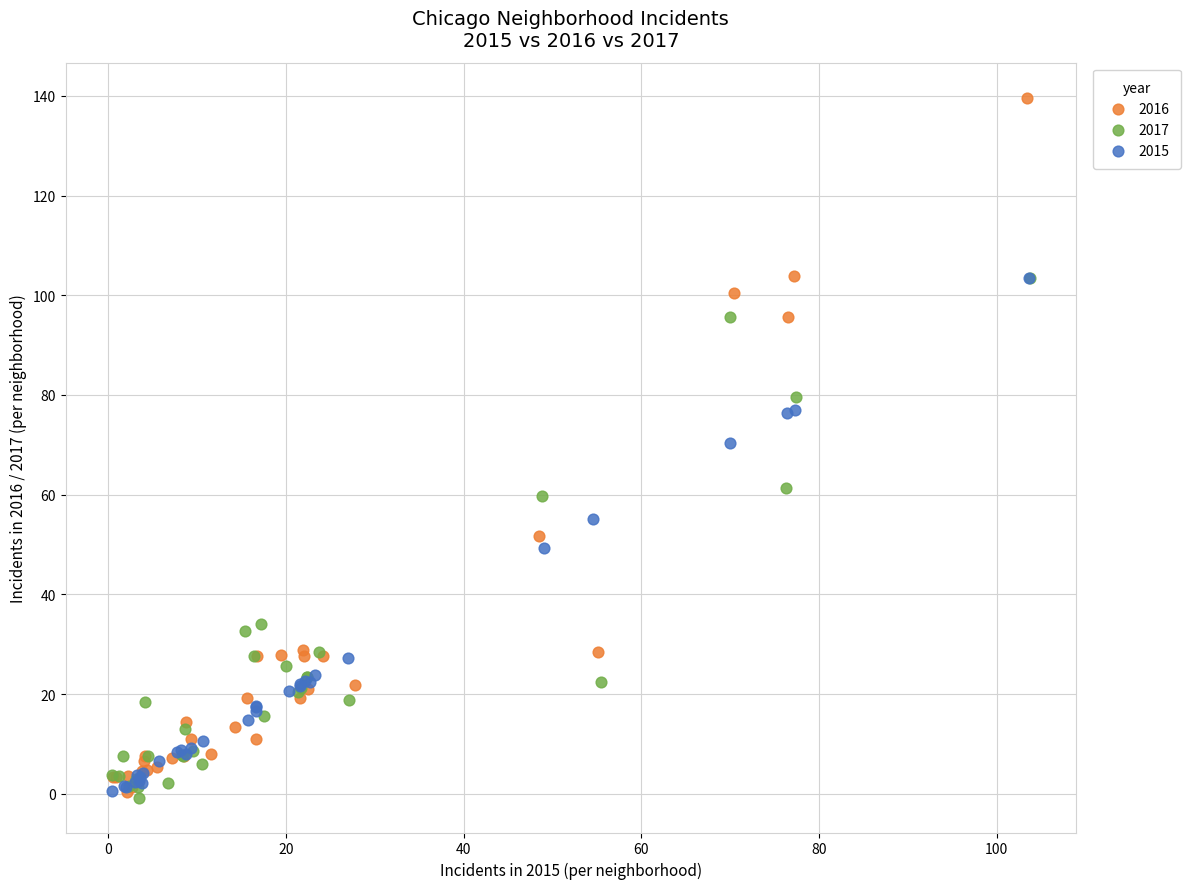

Which series has the largest Y range (max minus min)?

2016